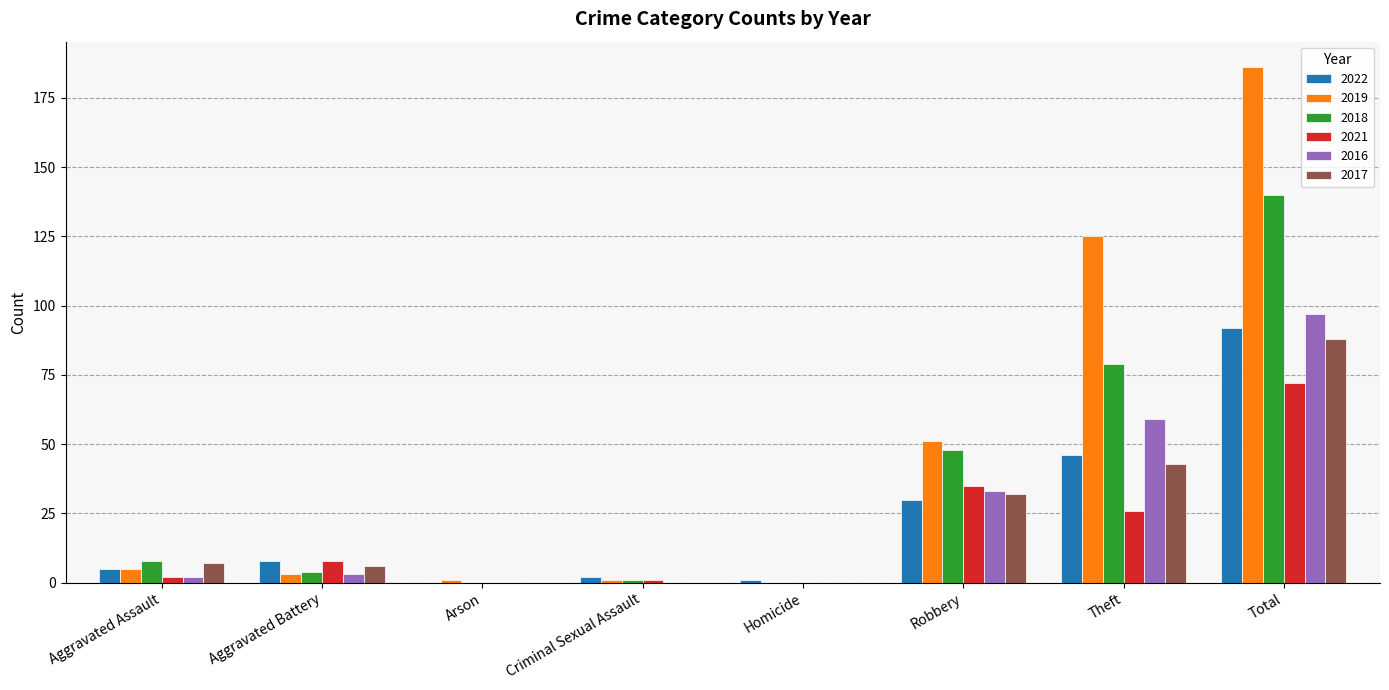

Is the value of 2022 at Aggravated Battery greater than the value of 2019 at Criminal Sexual Assault?

Yes